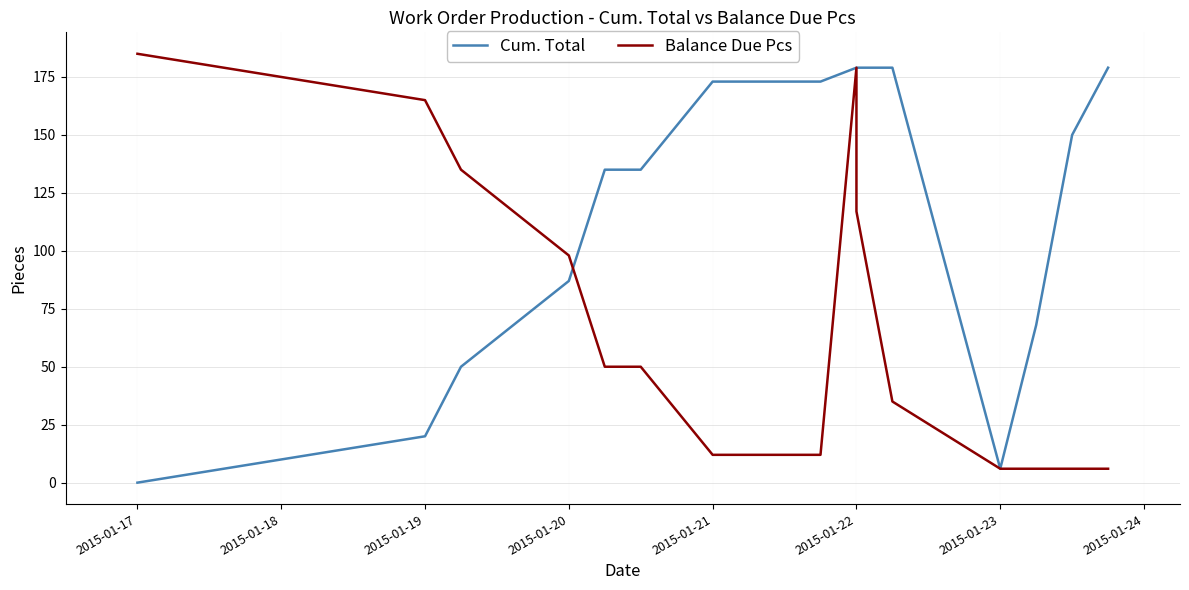

Is the value of Cum. Total at 9 greater than the value of Balance Due Pcs at 12?

Yes